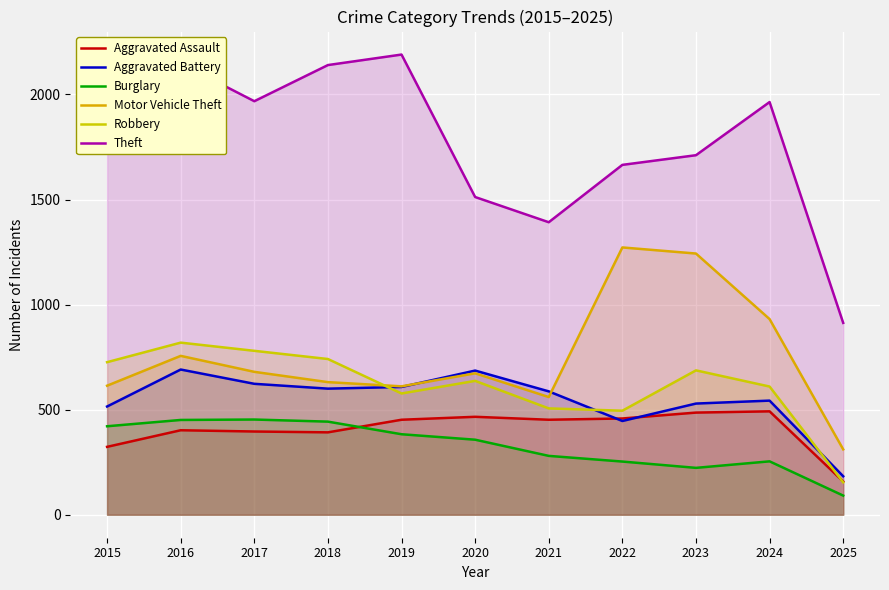

List the labels in order of Aggravated Battery value, largest first.

2016, 2020, 2017, 2019, 2018, 2021, 2024, 2023, 2015, 2022, 2025